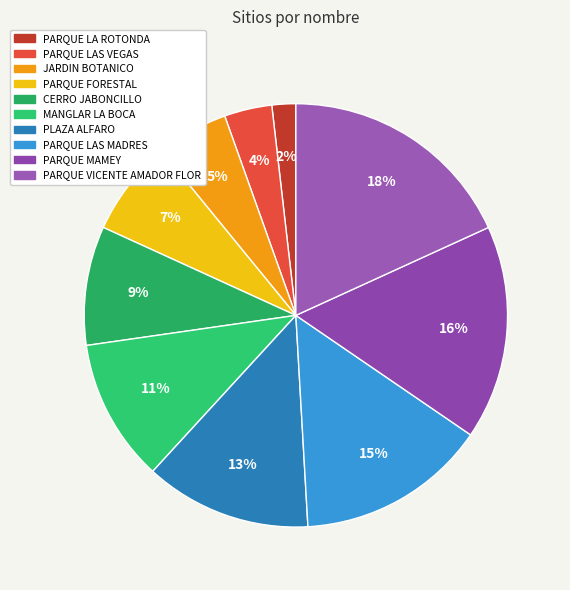

The PARQUE FORESTAL slice represents 7% of the pie. True or false?

True